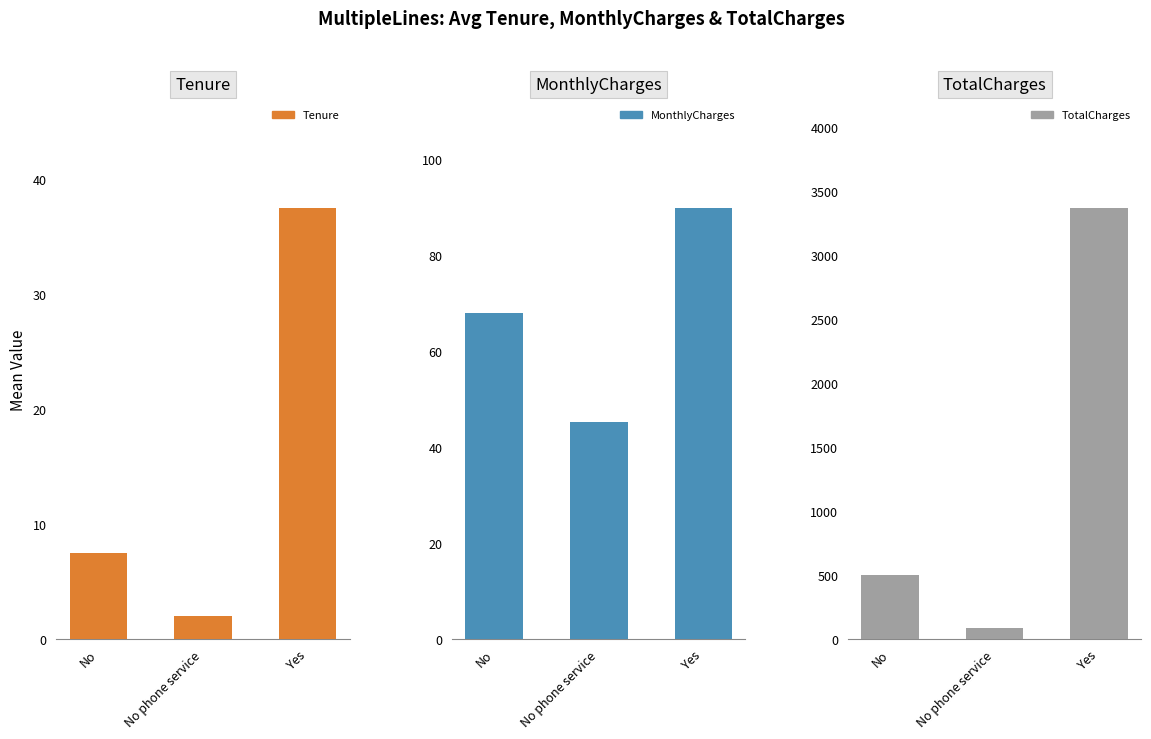

Is the value of TotalCharges at Yes greater than the value of MonthlyCharges at Yes?

Yes